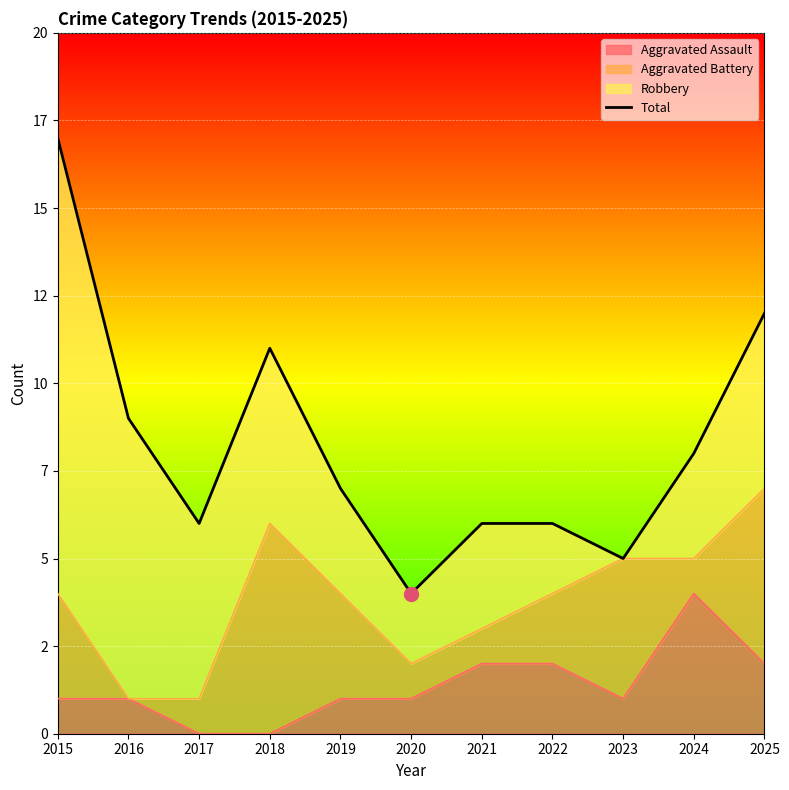

Which label corresponds to the largest value in the chart?

2015